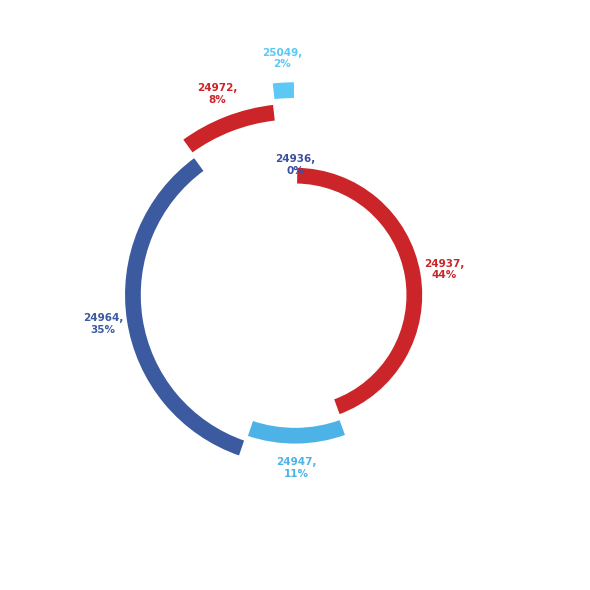

Does 24936 account for over 50% of the chart?

No